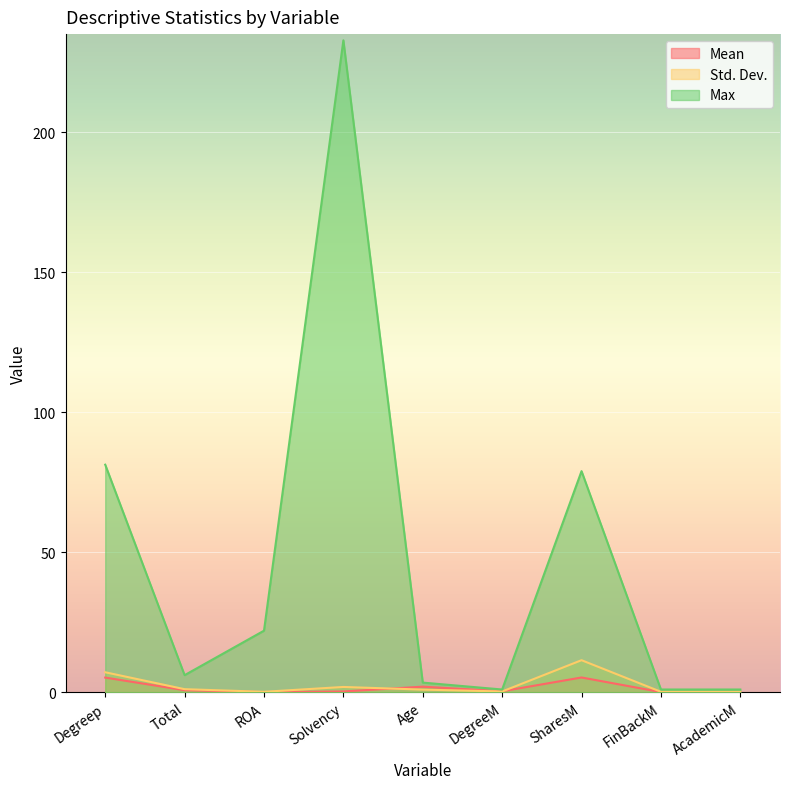

Is the value of Std. Dev. at ROA greater than the value of Mean at ROA?

Yes